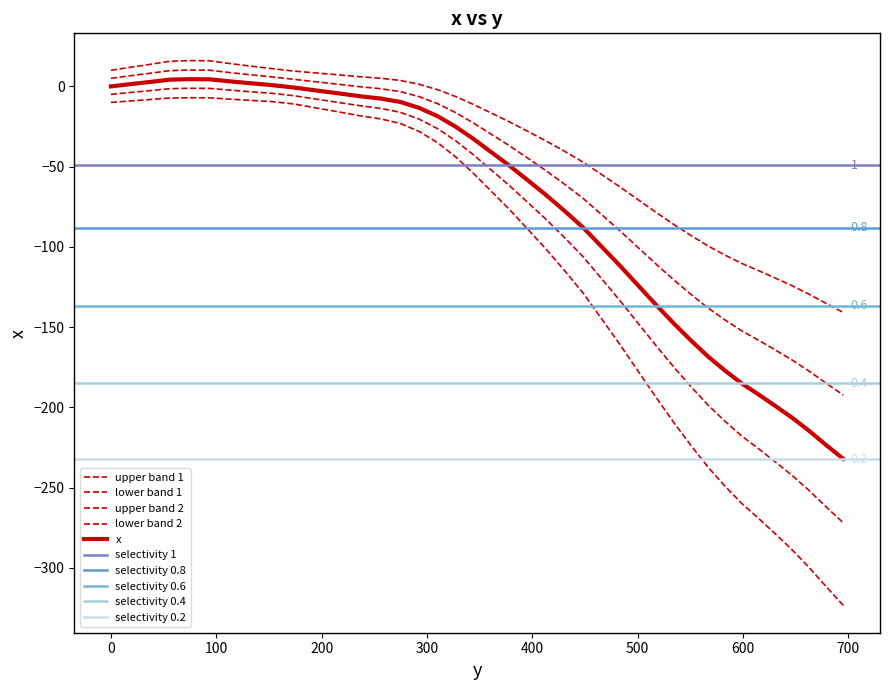

What is the sum of the values at 378.1 and 0.0?

-49.3